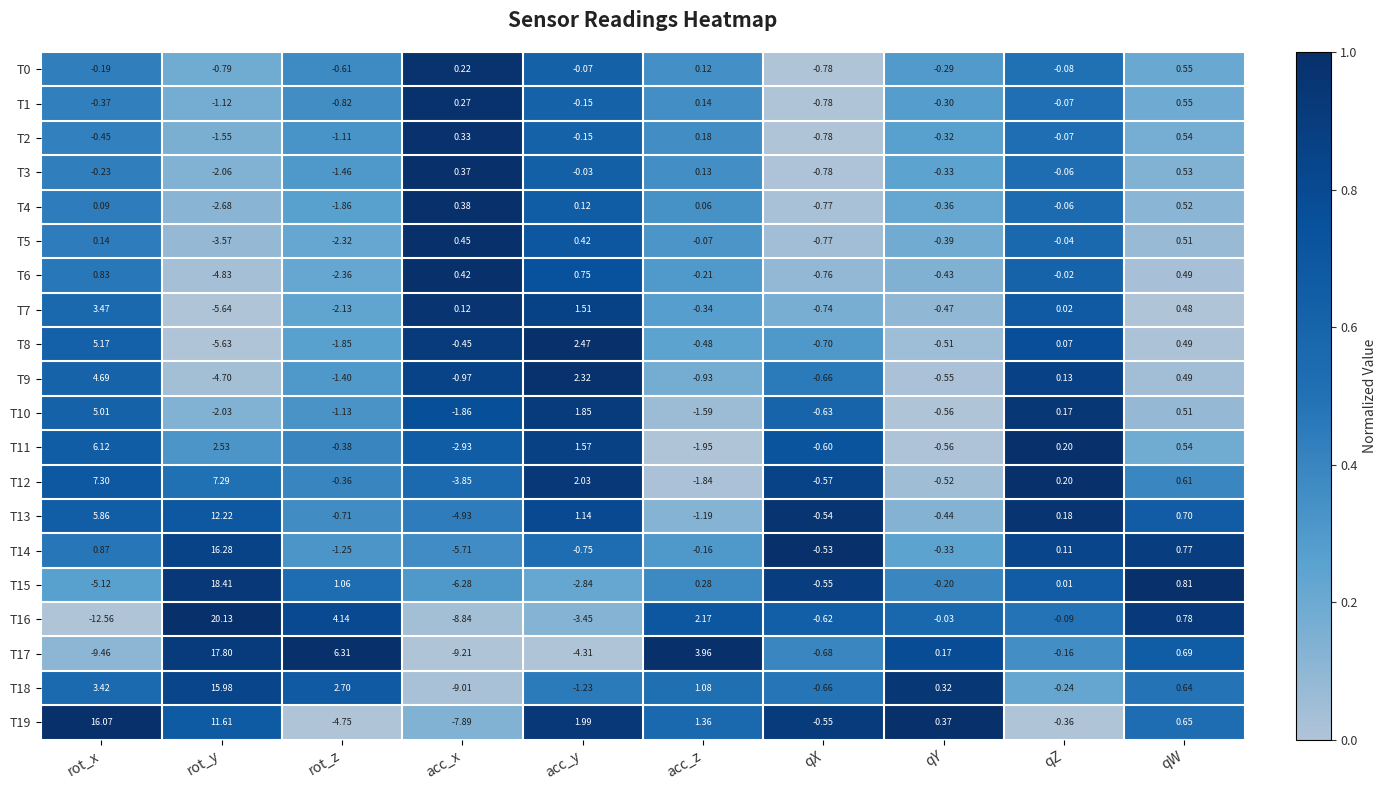

Which category has the lowest value across all series?

rot_x